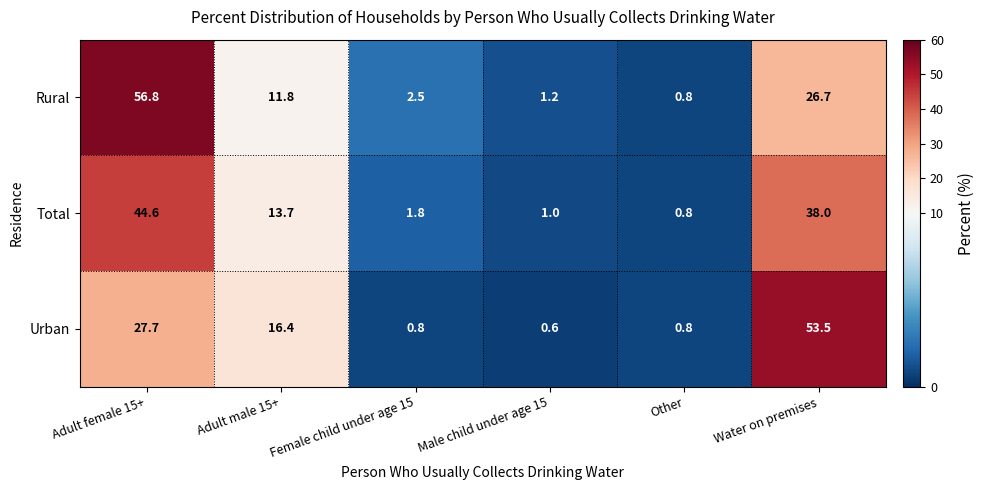

Reading left to right, list all the values displayed in this chart.

Rural: Adult female 15+=56.8	Adult male 15+=11.8	Female child under age 15=2.5	Male child under age 15=1.2	Other=0.8	Water on premises=26.7
Total: Adult female 15+=44.6	Adult male 15+=13.7	Female child under age 15=1.8	Male child under age 15=1.0	Other=0.8	Water on premises=38.0
Urban: Adult female 15+=27.7	Adult male 15+=16.4	Female child under age 15=0.8	Male child under age 15=0.6	Other=0.8	Water on premises=53.5